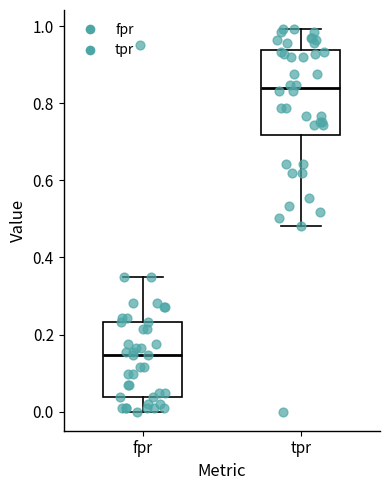

Reading left to right, read every box against the y-axis: the position of its median line, the range the box covers, and the ends of its whiskers. The values are not printed on the chart, so give them approximately, as read against the axis.

fpr: median 0.14, box 0.04 to 0.24, whiskers 0.00 to 0.34
tpr: median 0.84, box 0.72 to 0.94, whiskers 0.48 to 1.00